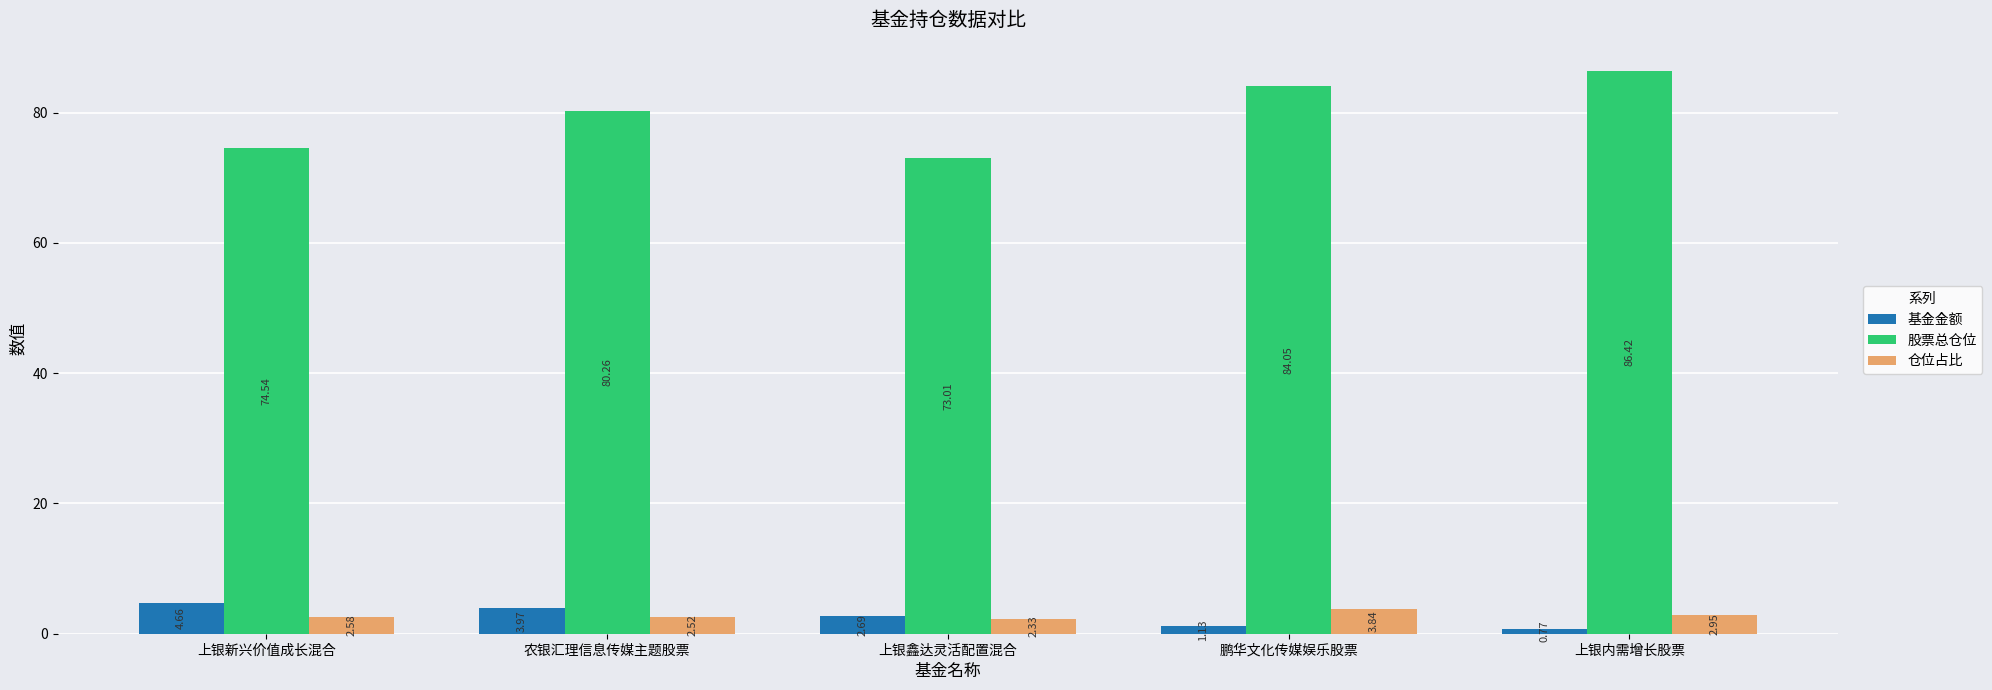

List the series in order of their peak value, highest first.

股票总仓位, 基金金额, 仓位占比